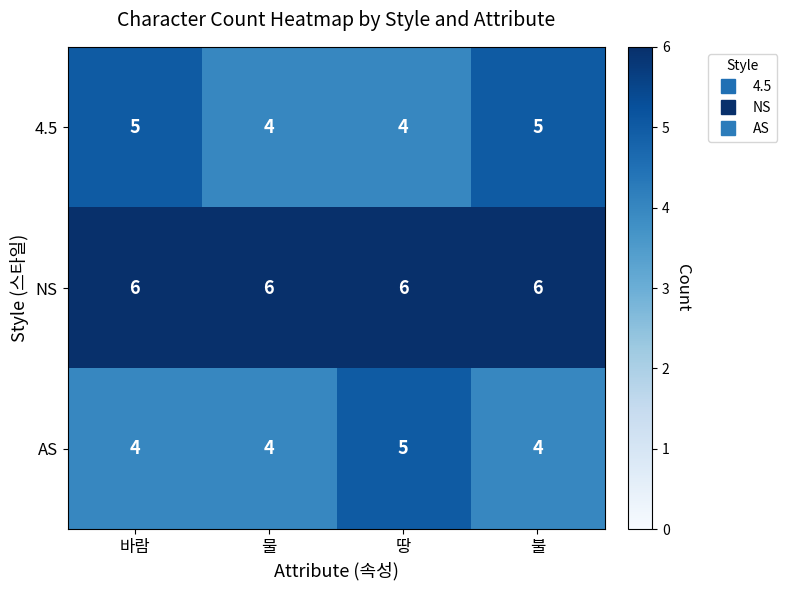

How many data points does each series have?

4